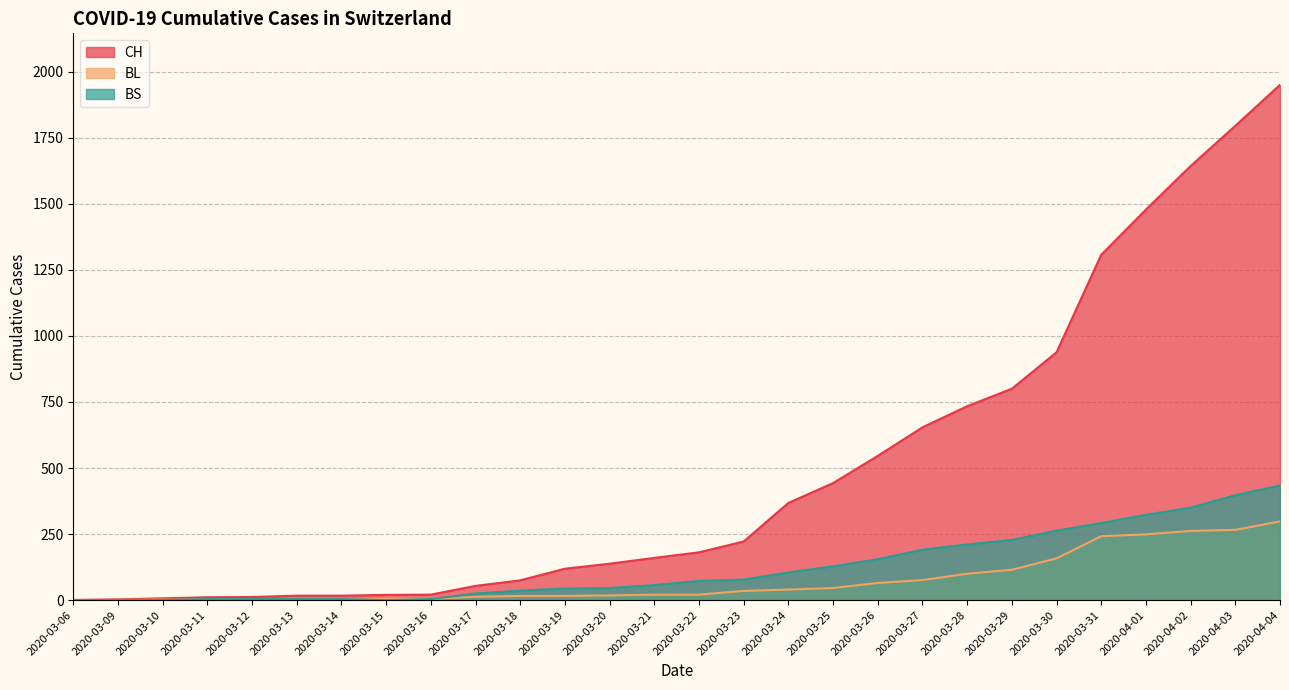

Reading left to right, transcribe all the data shown in this chart.

CH: 1	3	7	11	12	17	17	20	21	54	75	119	138	160	181	222	368	443	546	654	734	800	938	1307	1478	1643	1795	1950
BL: 0	1	2	2	2	2	2	5	5	13	16	16	18	21	21	35	40	46	65	76	100	115	158	242	249	262	266	298
BS: 0	0	0	4	4	4	4	0	4	25	36	44	46	57	73	78	105	128	155	191	211	228	263	292	323	350	397	434